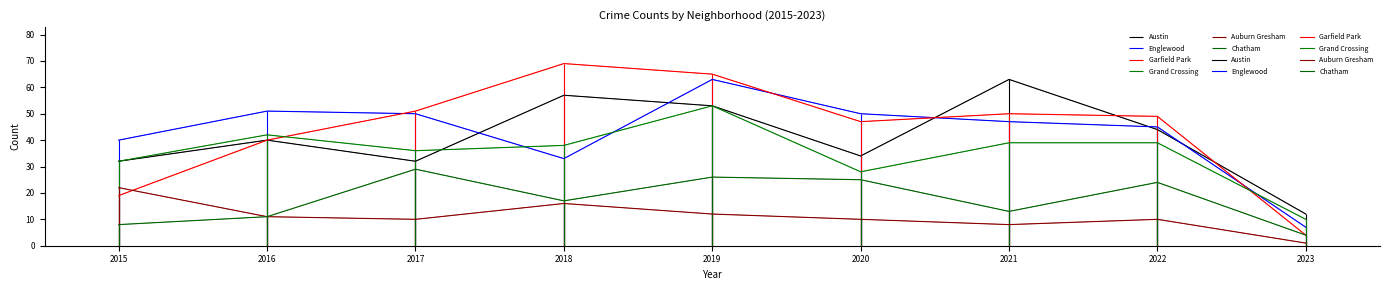

How many data points in Auburn Gresham are less than 10?

2